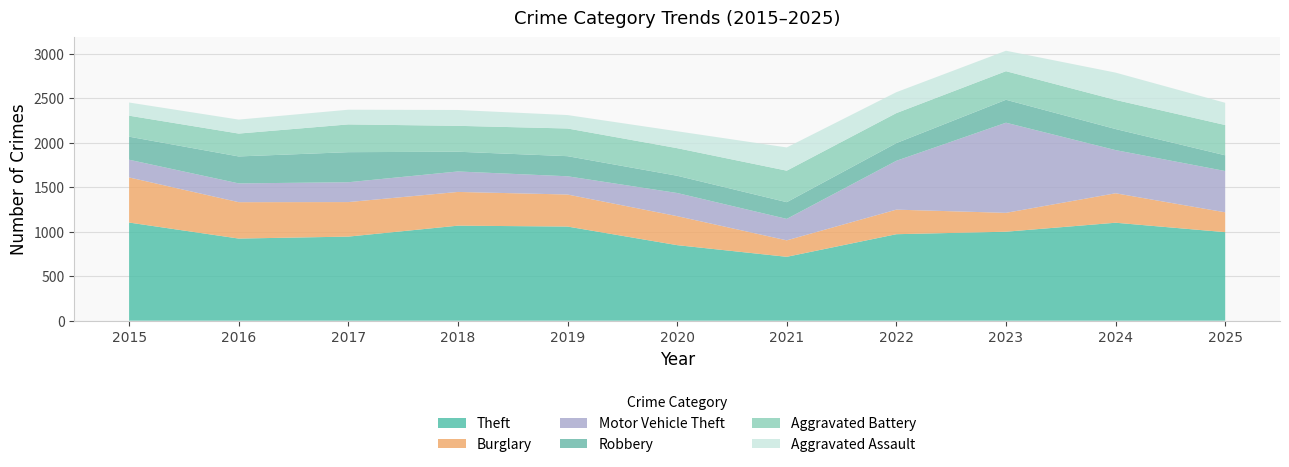

Reading left to right, what are all the values shown in this chart?

Theft: 2015=1103	2016=923	2017=945	2018=1068	2019=1058	2020=849	2021=718	2022=972	2023=1000	2024=1101	2025=995
Burglary: 2015=507	2016=409	2017=388	2018=379	2019=360	2020=326	2021=185	2022=276	2023=212	2024=331	2025=223
Motor Vehicle Theft: 2015=199	2016=211	2017=223	2018=230	2019=205	2020=260	2021=241	2022=549	2023=1013	2024=485	2025=464
Robbery: 2015=259	2016=303	2017=338	2018=222	2019=226	2020=194	2021=188	2022=199	2023=258	2024=237	2025=177
Aggravated Battery: 2015=236	2016=257	2017=312	2018=291	2019=311	2020=310	2021=354	2022=337	2023=321	2024=327	2025=340
Aggravated Assault: 2015=148	2016=157	2017=165	2018=178	2019=151	2020=190	2021=261	2022=235	2023=230	2024=307	2025=250